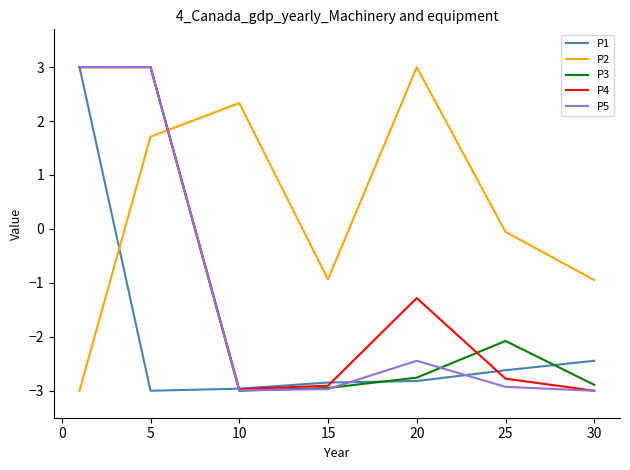

Which series has the largest total across all categories?

P2